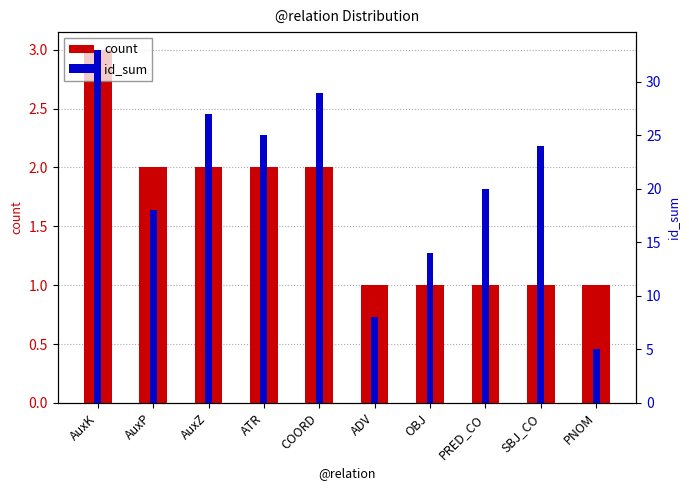

True or false: count has a value of 1 at OBJ.

True